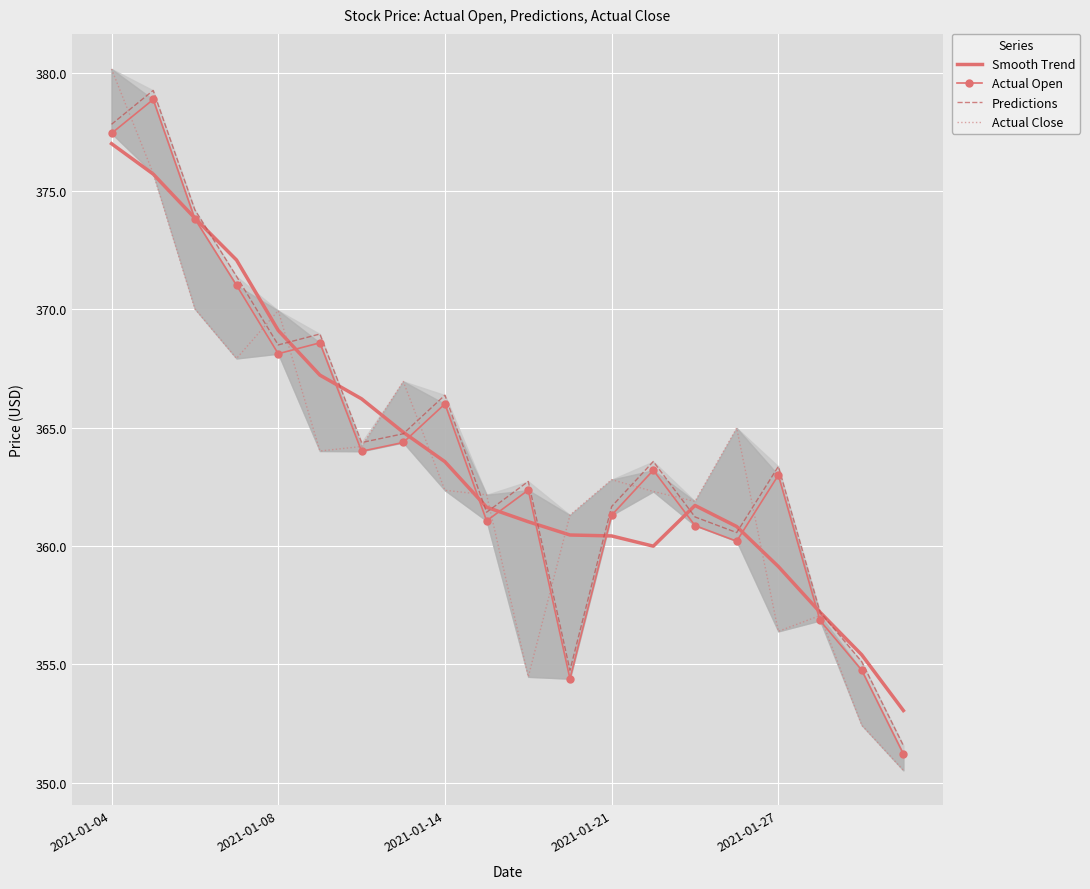

List the series in order of their peak value, highest first.

Actual Close, Predictions, Actual Open, Smooth Trend